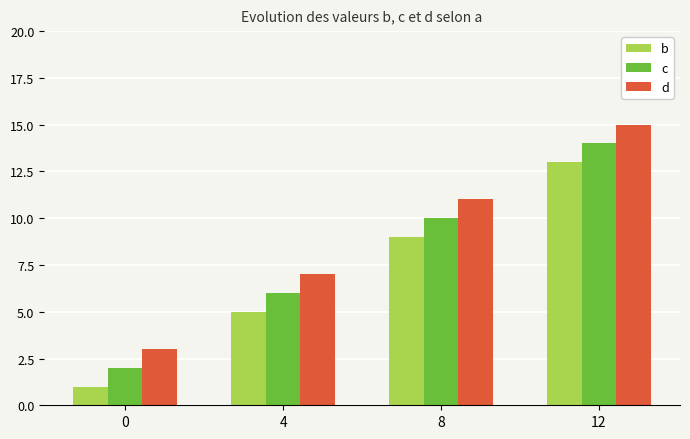

What is the average value of the c series?

8